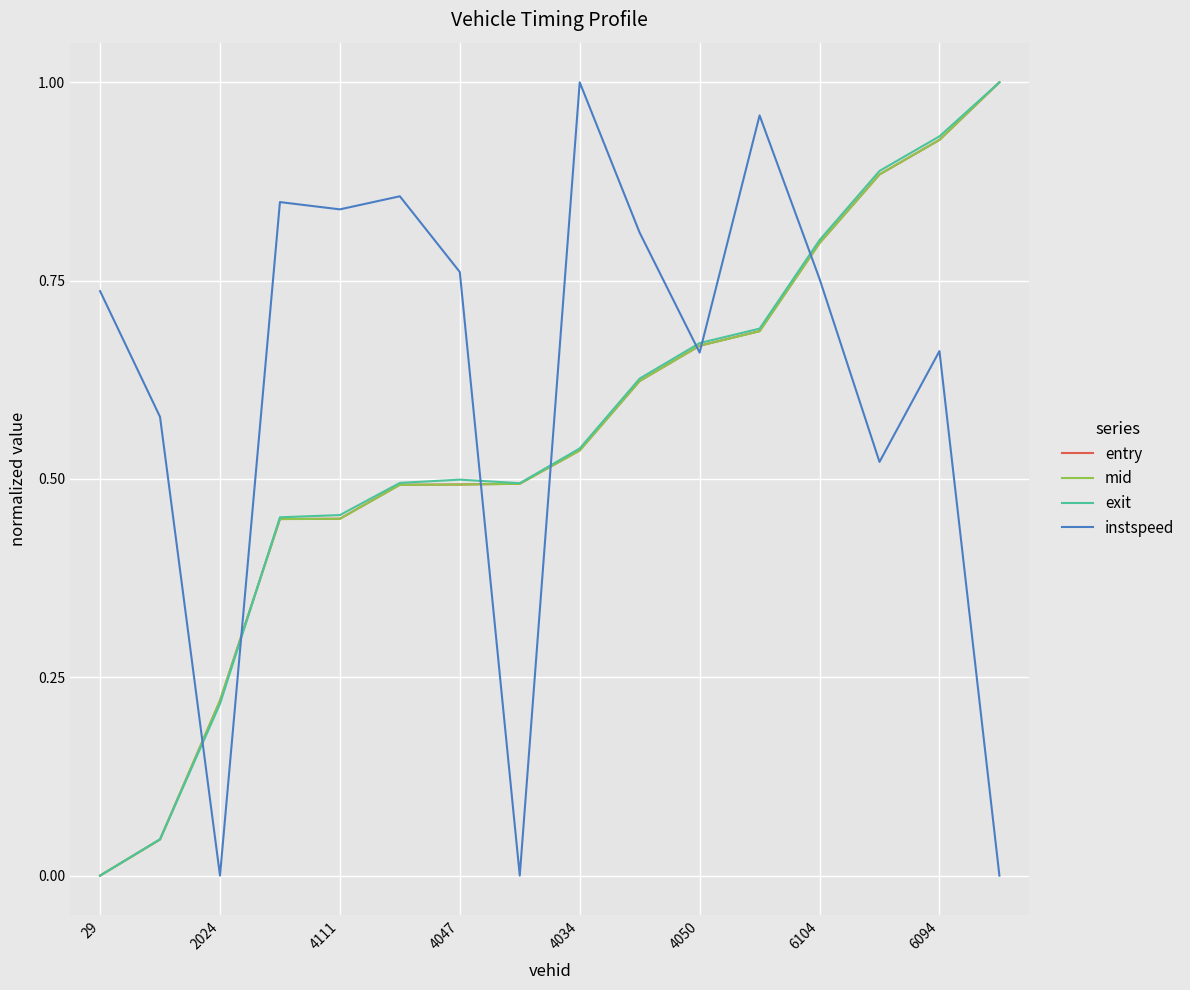

Which series has the largest total across all categories?

instspeed